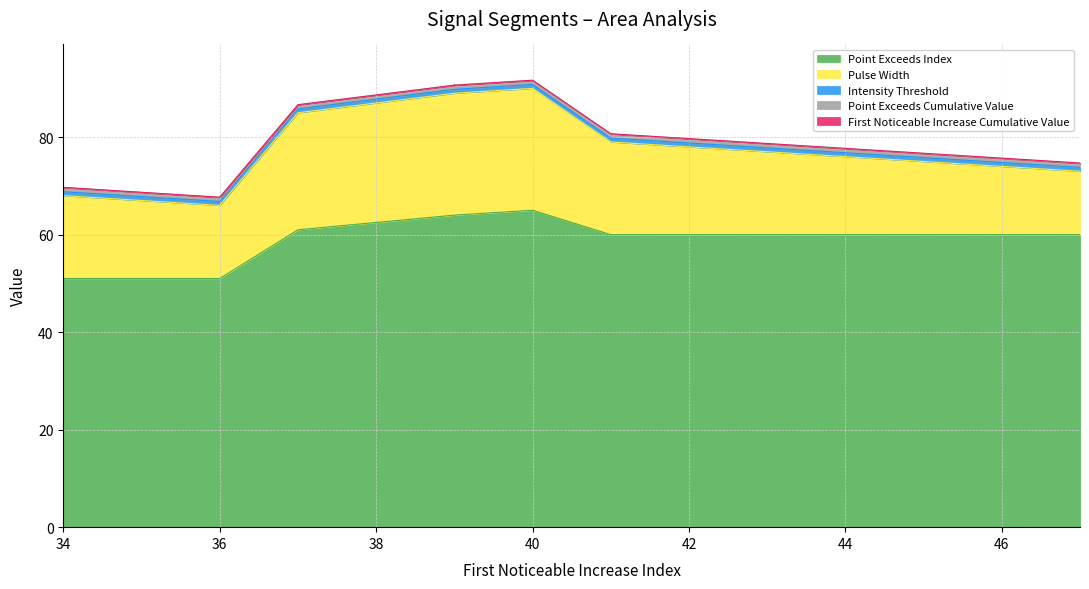

What is the sum of all Intensity_Threshold values?

8.0